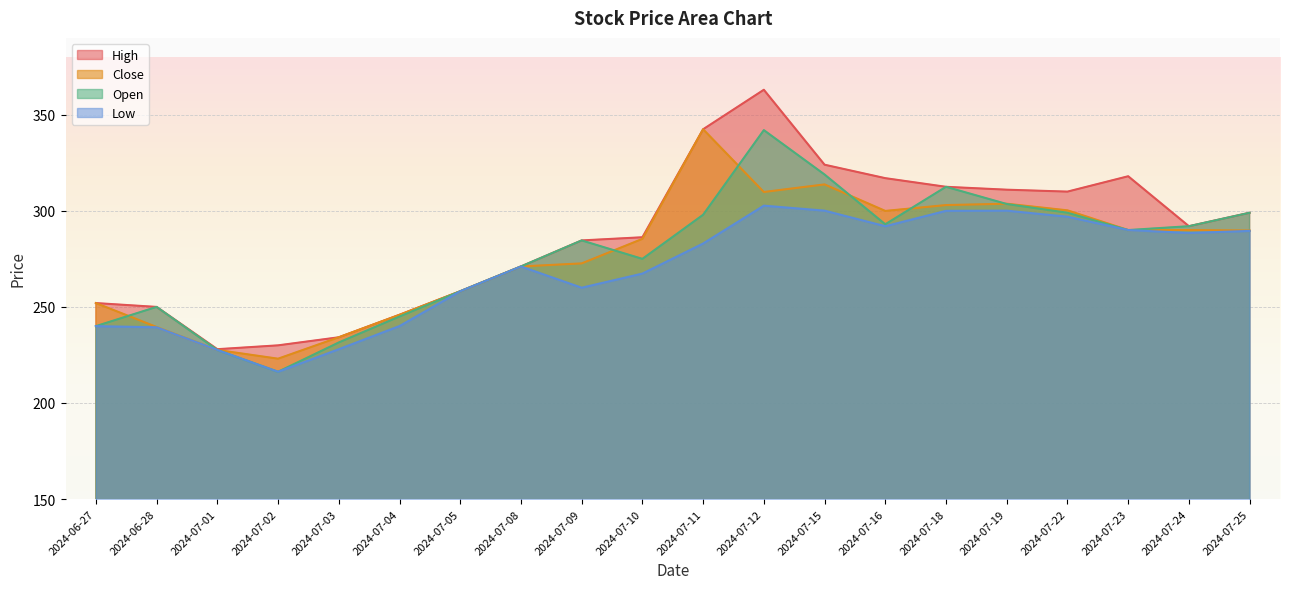

What is the minimum value shown in the chart?

216.2